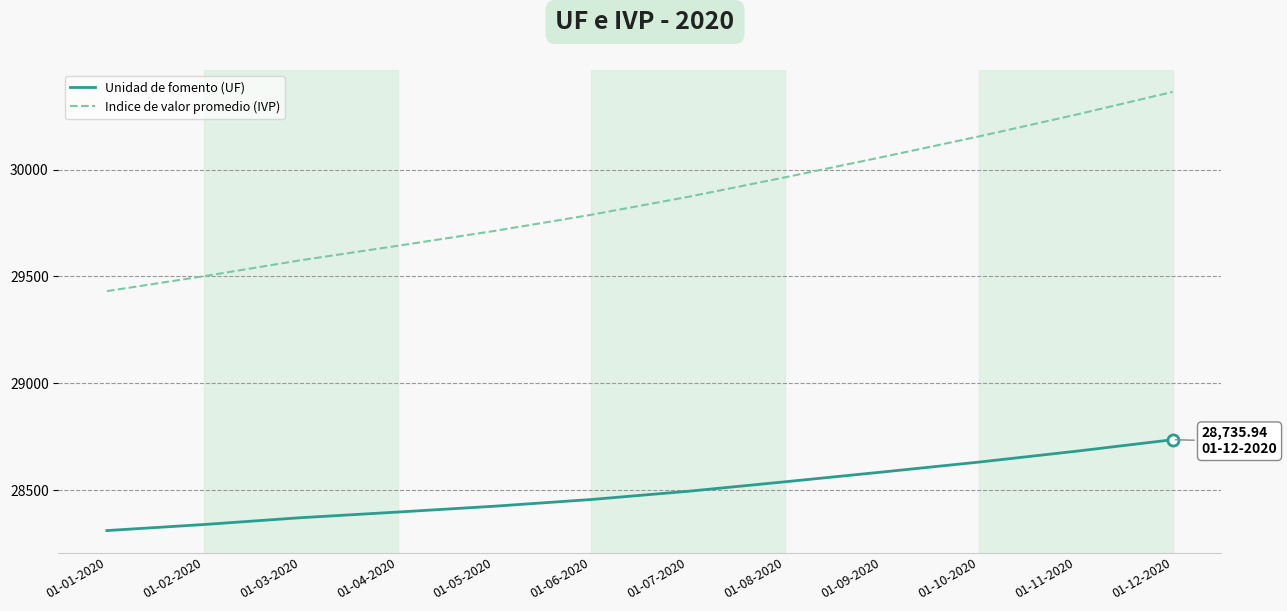

What is the total value across all series at 01-01-2020?

57742.1